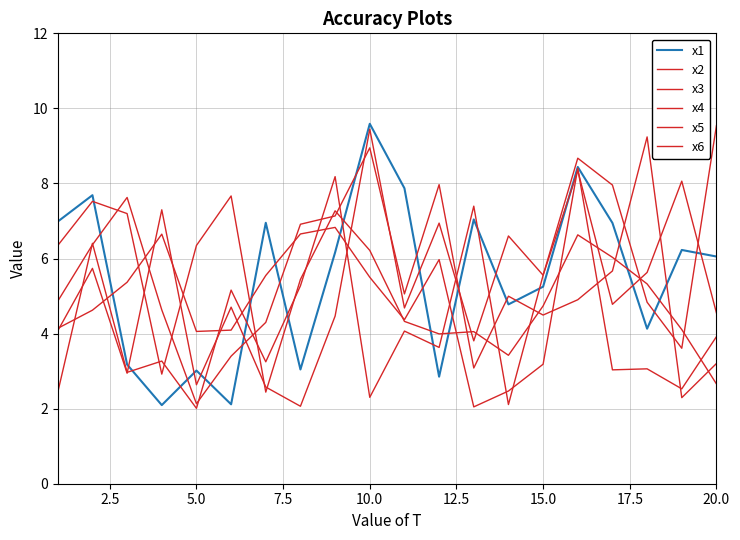

Does the chart have visible grid lines?

Yes